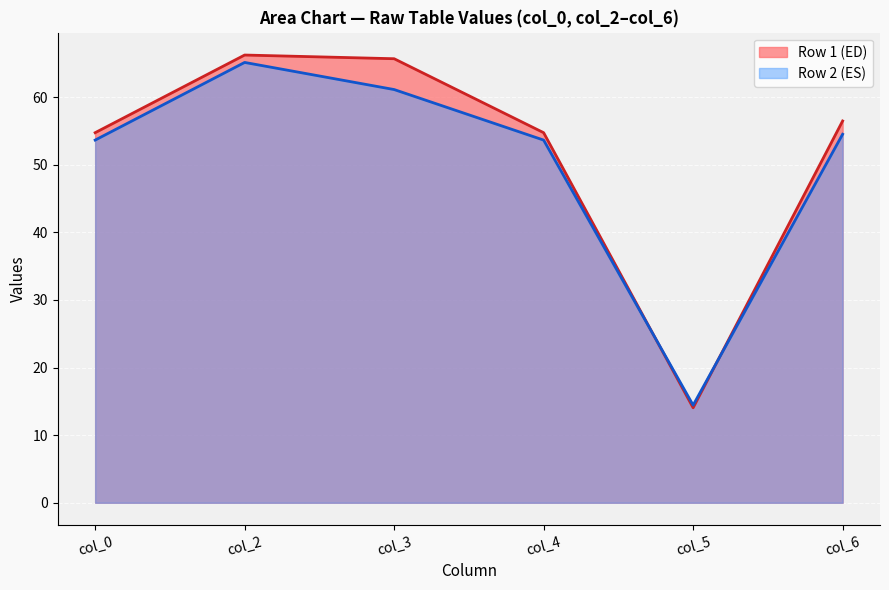

Is the value of col_2 at 12.61458333 greater than the value of col_4 at 13.16145833?

Yes